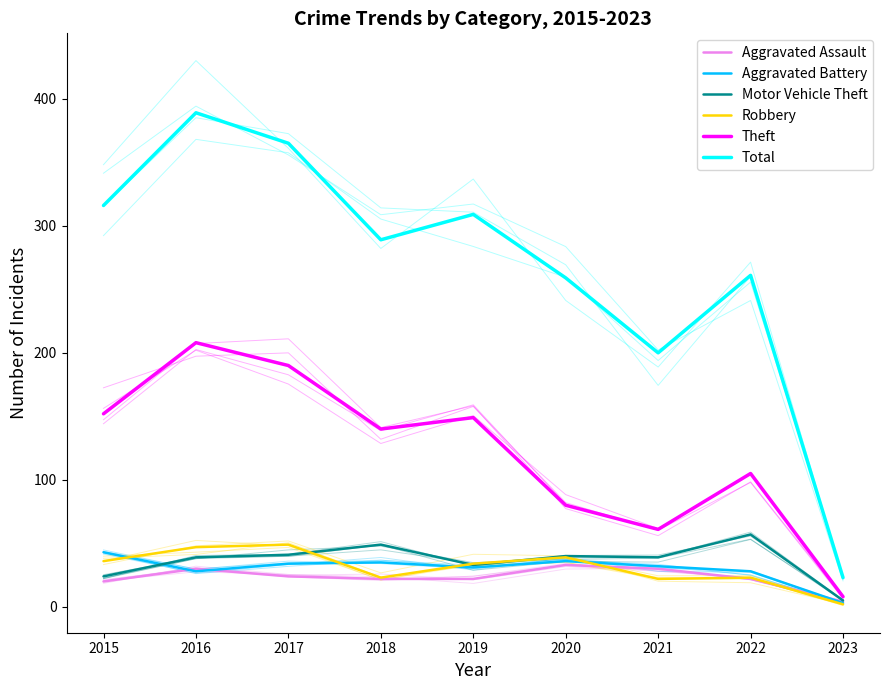

What is the spread (max minus min) of values at 2017?

341